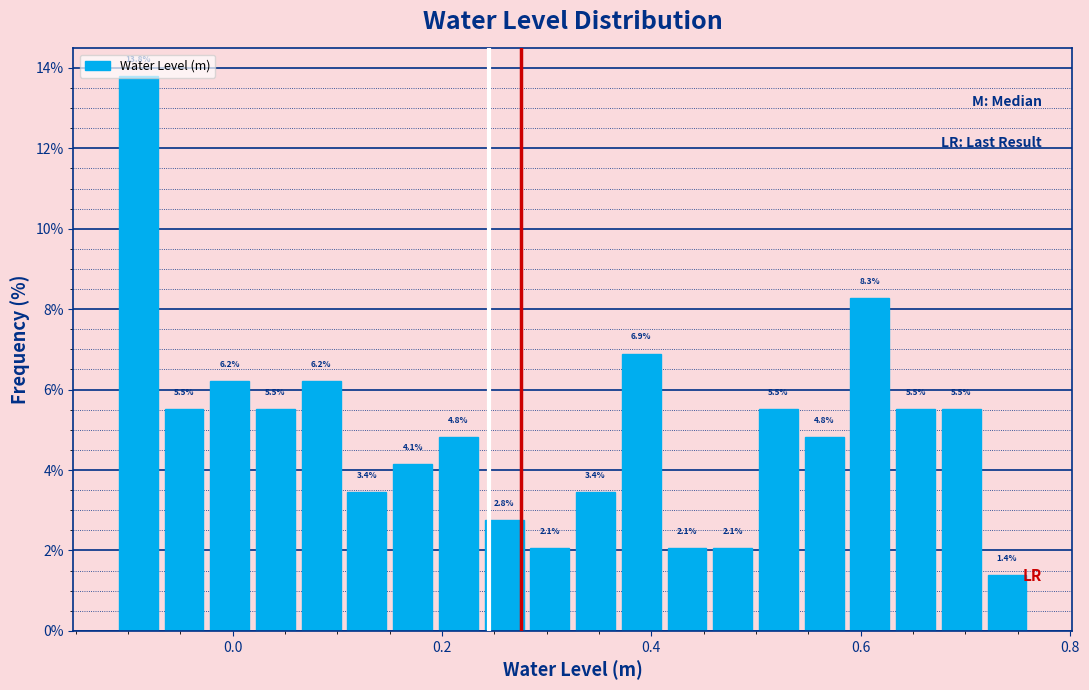

Read against the x-axis, roughly where is the centre of the tallest bar?

-0.10